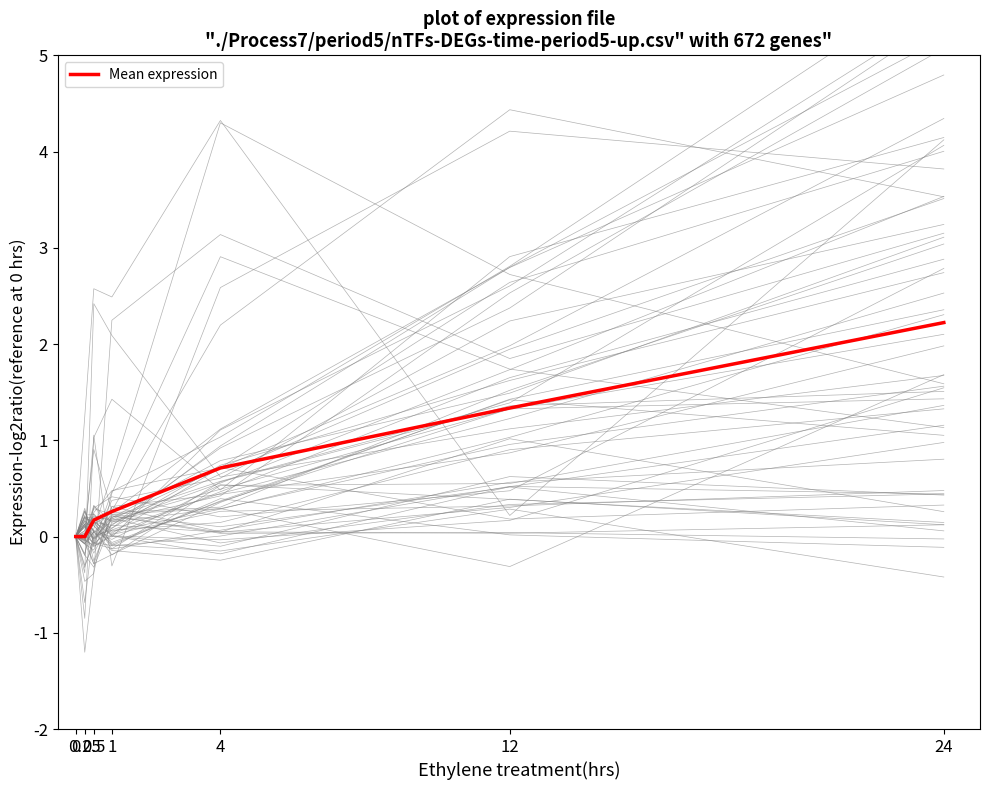

Between 1 and 4, which is larger?

4